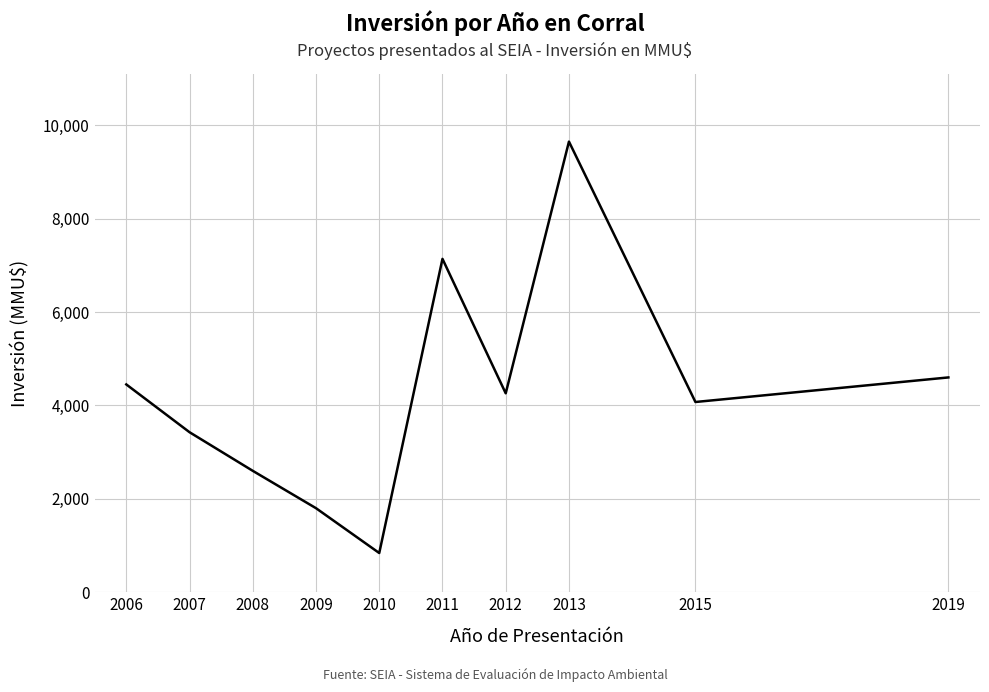

Read the value at 2006, to the nearest 10.

4450